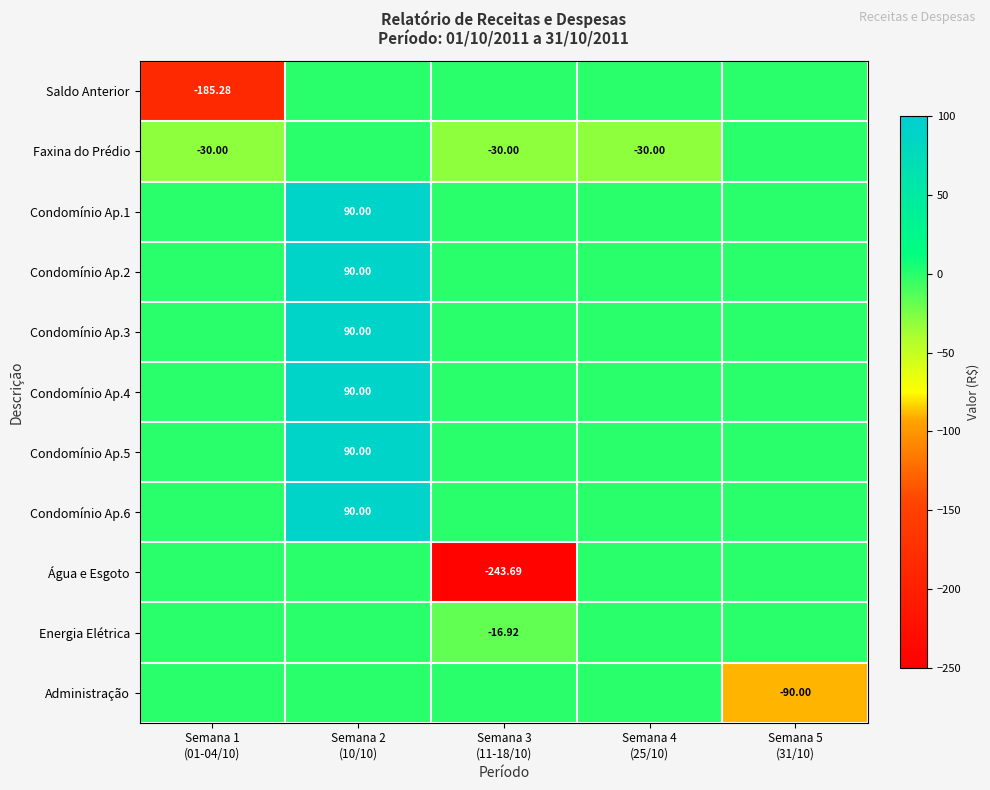

The Energia Elétrica series shows 0.0 at Semana 5 (31/10). True or false?

True